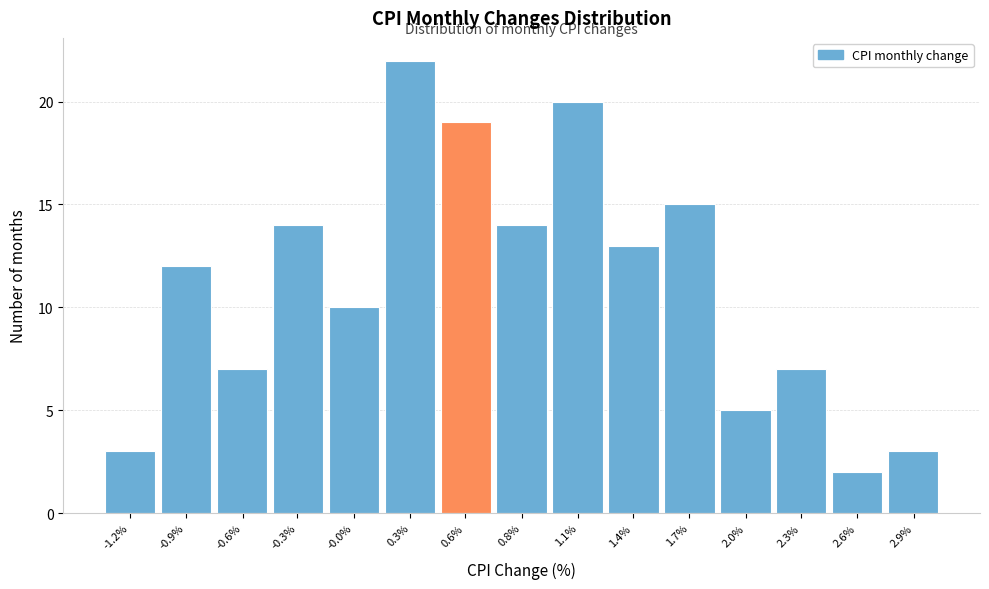

Reading left to right, what are all the values shown in this chart?

-1.2%=3	-0.9%=12	-0.6%=7	-0.3%=14	-0.0%=10	0.3%=22	0.6%=19	0.8%=14	1.1%=20	1.4%=13	1.7%=15	2.0%=5	2.3%=7	2.6%=2	2.9%=3